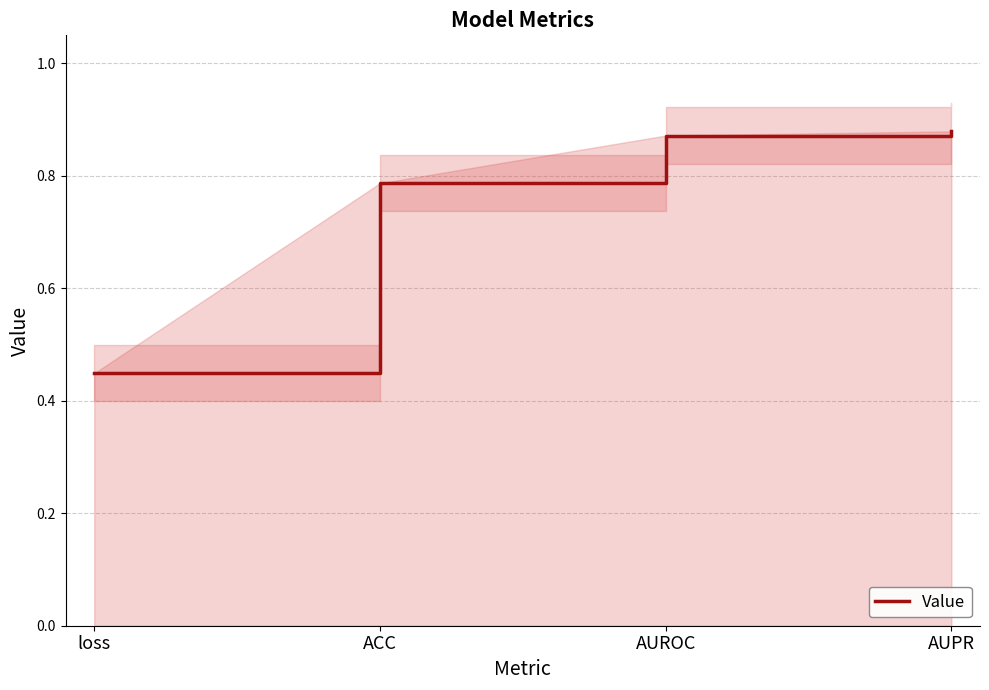

Count the values in the range 0 to 1.

4